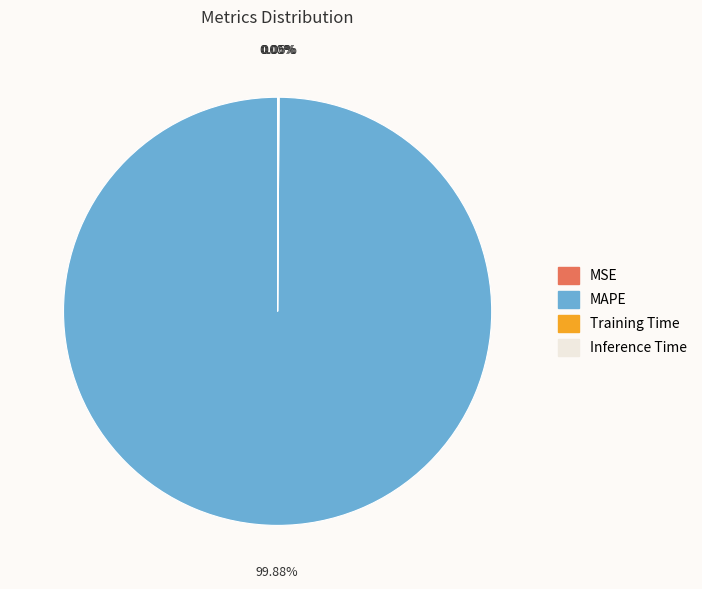

Which slice is the largest?

MAPE